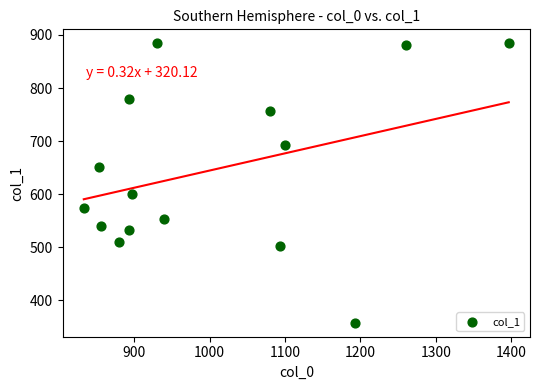

What is the range of Y values (max minus min)?

526.5